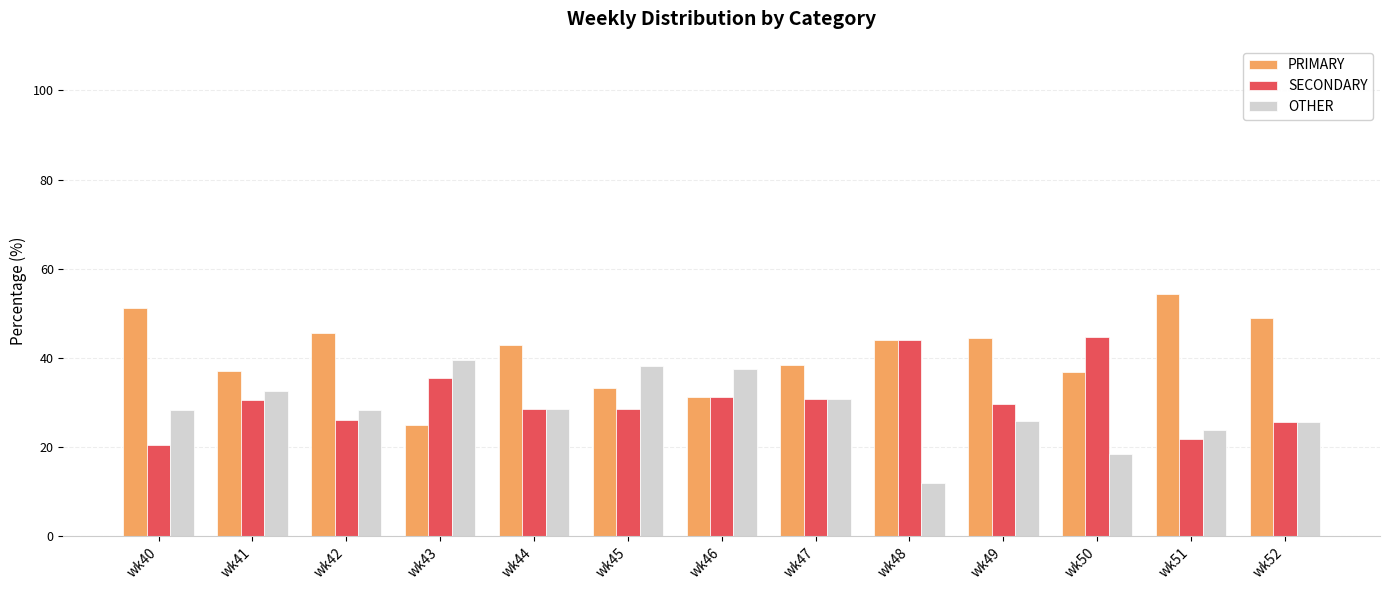

What is the sum of all OTHER values?

369.4